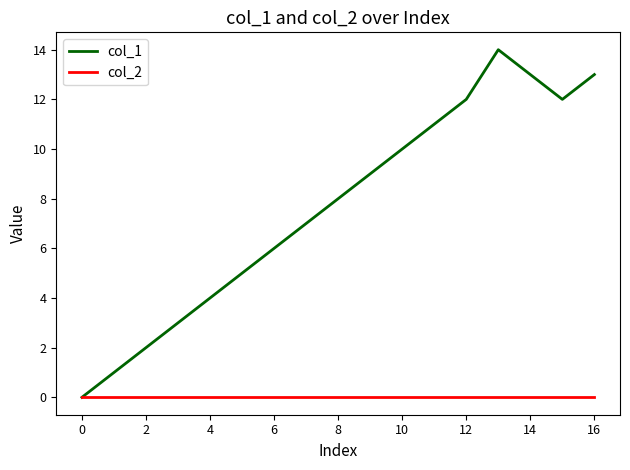

Which series has the largest total across all categories?

col_1